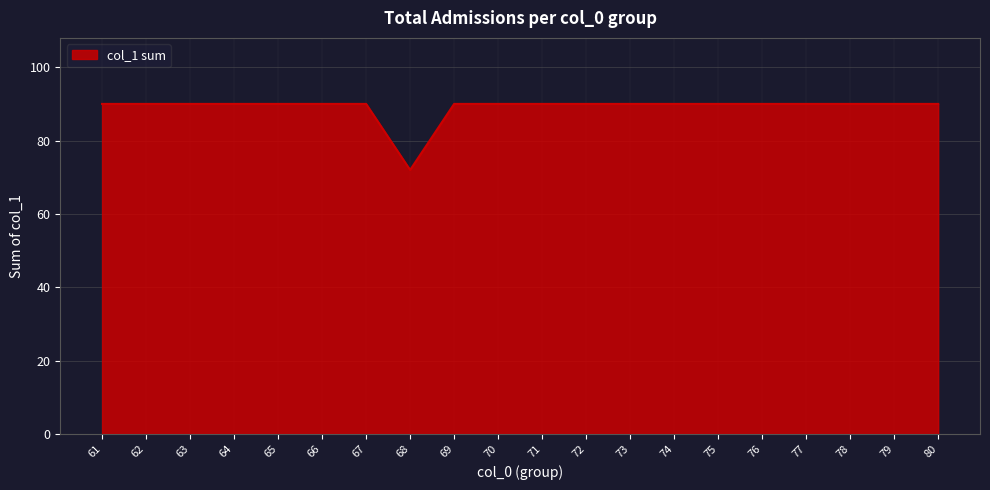

Which label corresponds to the smallest value in the chart?

68